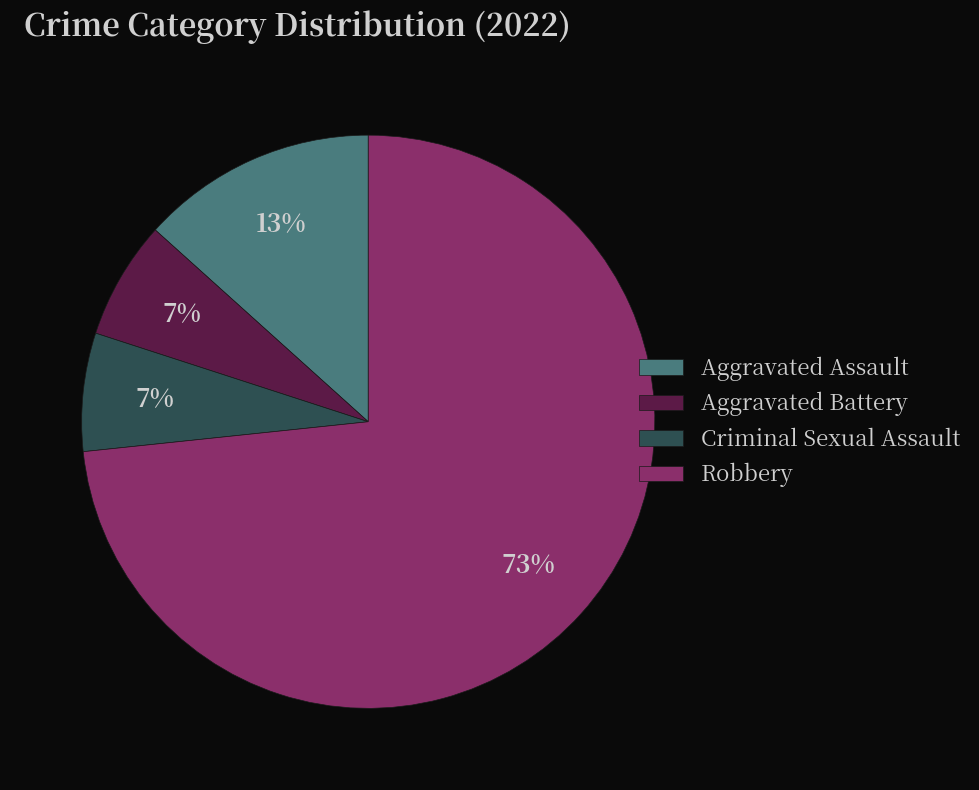

Which has a higher value, Aggravated Battery or Robbery?

Robbery